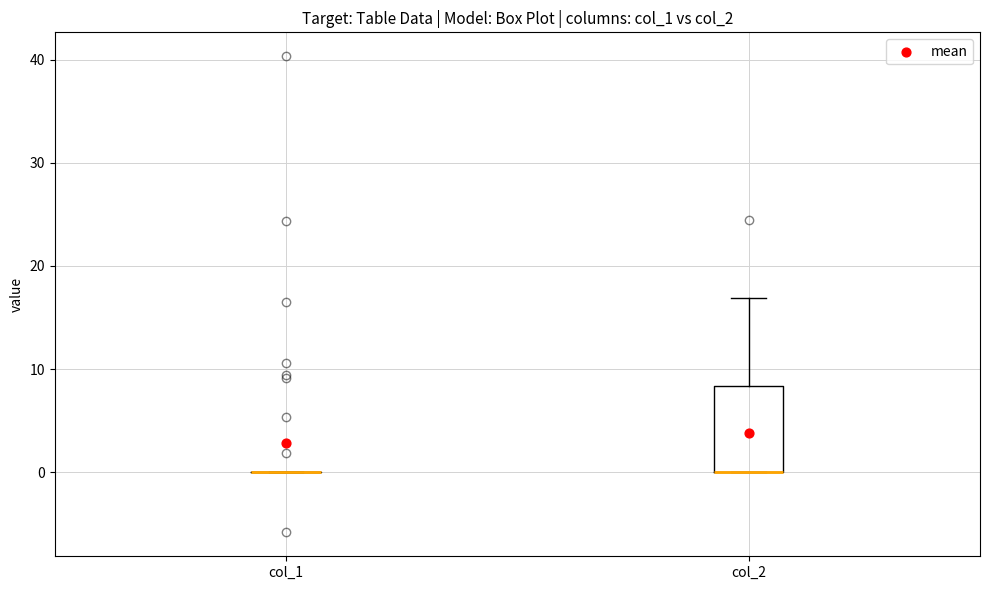

Comparing the boxes themselves (not the whiskers), which one is the tallest?

col_2